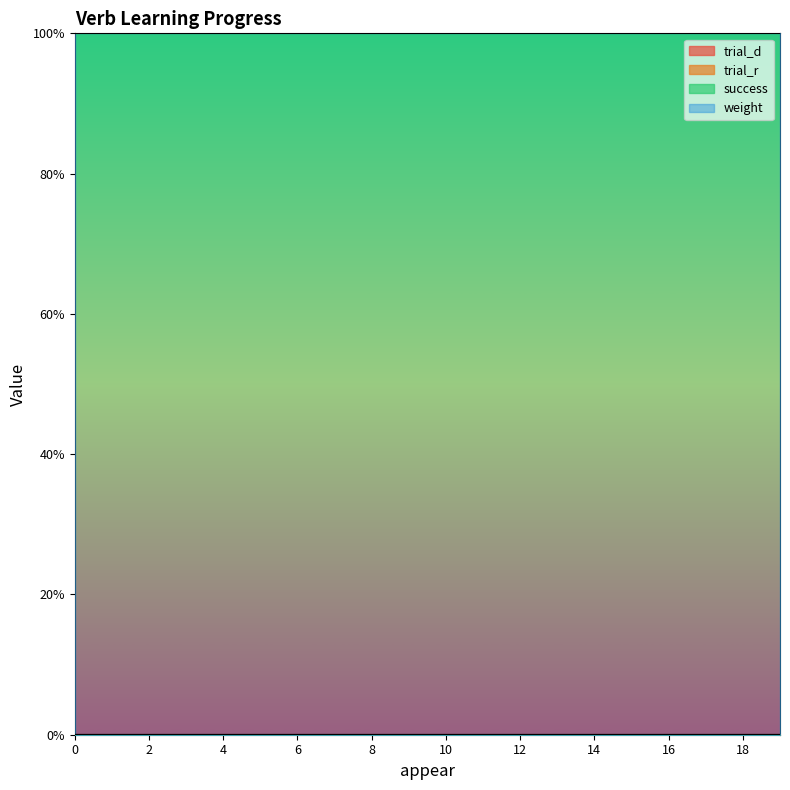

Reading left to right, transcribe all the data shown in this chart.

trial_d: 0	0	0	0	0	0	0	0	0	0	0	0	0	0	0	0	0	0	0	0
trial_r: 0	0	0	0	0	0	0	0	0	0	0	0	0	0	0	0	0	0	0	0
success: 0	0	0	0	0	0	0	0	0	0	0	0	0	0	0	0	0	0	0	0
weight: 100	100	100	100	100	100	100	100	100	100	100	100	100	100	100	100	100	100	100	100